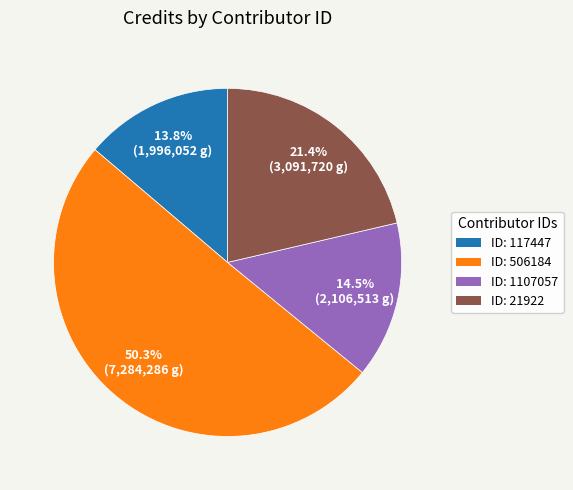

To the nearest percent, what is the average slice percentage?

25%